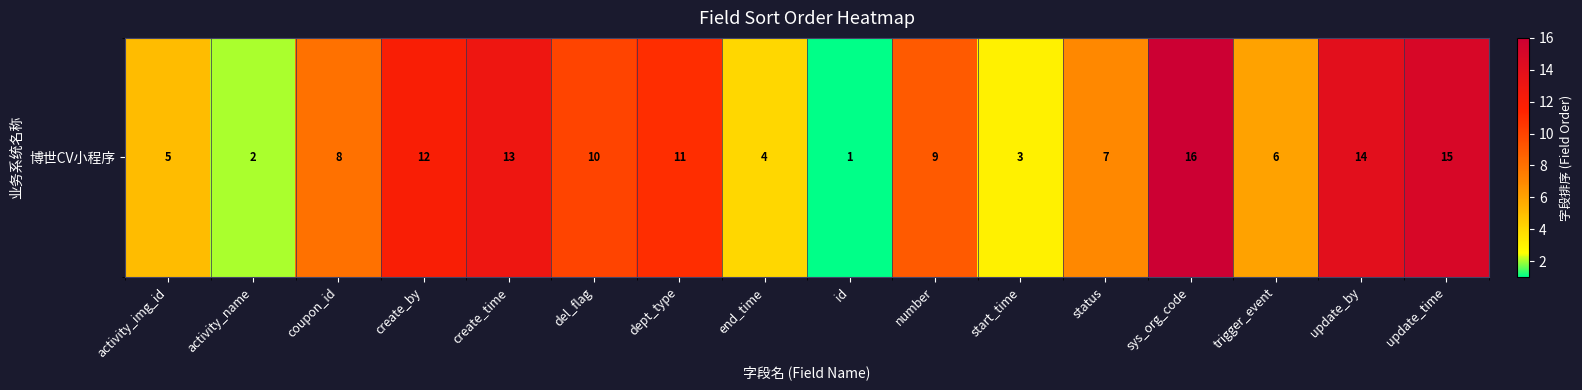

Which has a higher value, create_time or trigger_event?

create_time